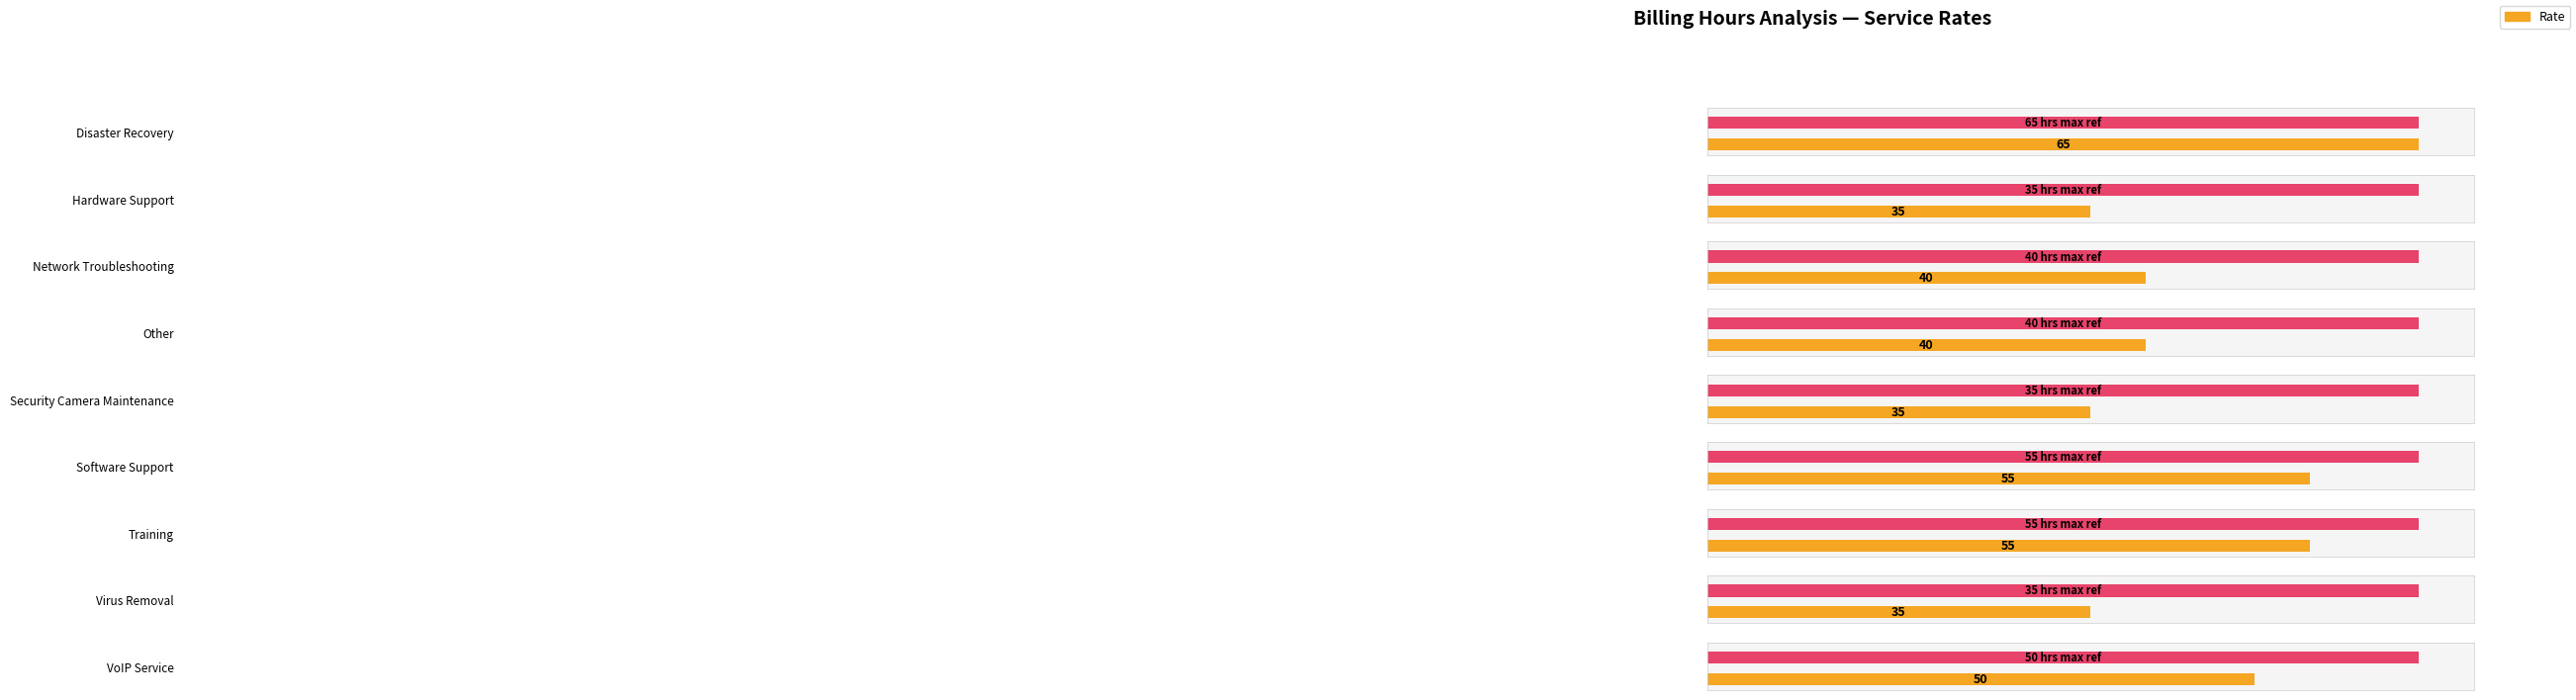

What is the sum of the values at Disaster Recovery and Network Troubleshooting?

105